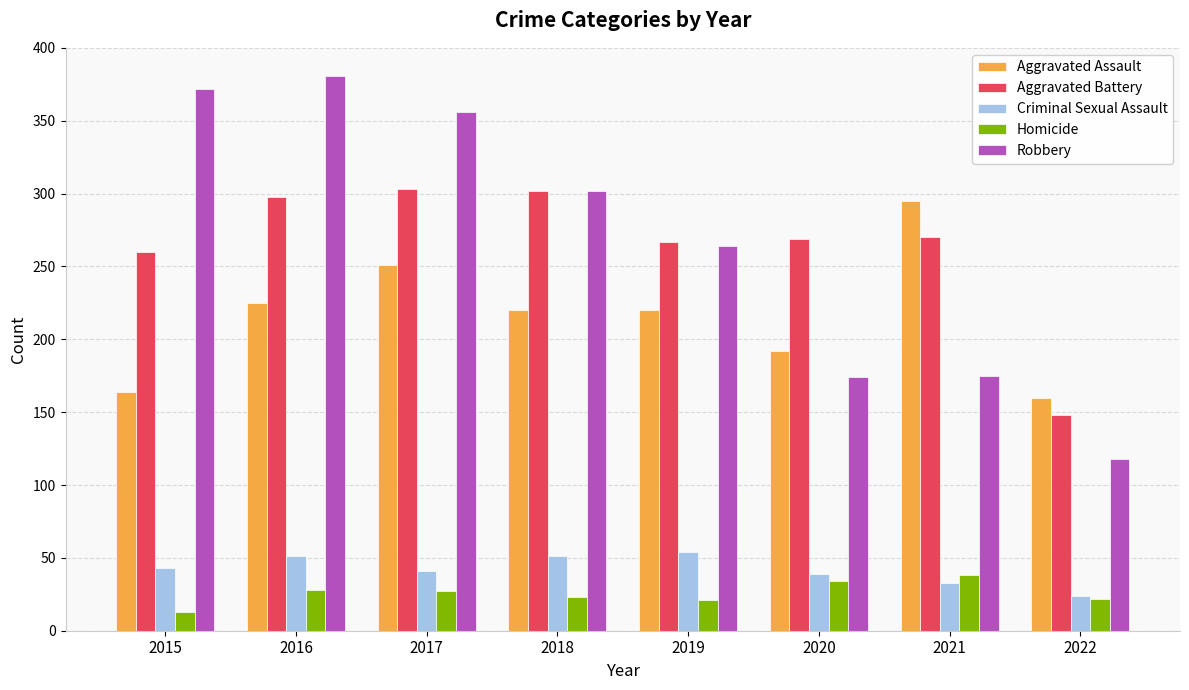

Where is Robbery nearest to the value 249?

2019